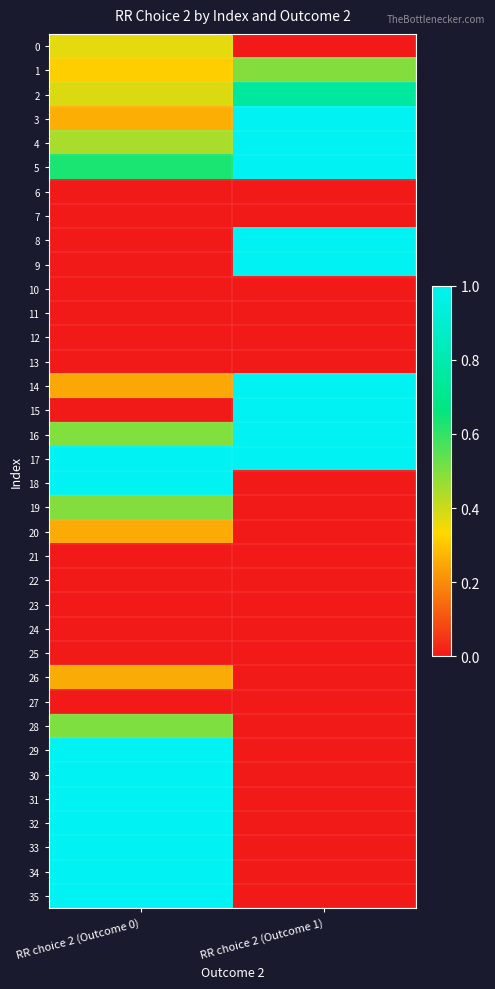

Reading right to left, transcribe all the data shown in this chart.

0: RR choice 2 (Outcome 1)=0.0	RR choice 2 (Outcome 0)=0.4
1: RR choice 2 (Outcome 1)=0.5	RR choice 2 (Outcome 0)=0.3
2: RR choice 2 (Outcome 1)=0.8	RR choice 2 (Outcome 0)=0.4
3: RR choice 2 (Outcome 1)=1.0	RR choice 2 (Outcome 0)=0.3
4: RR choice 2 (Outcome 1)=1.0	RR choice 2 (Outcome 0)=0.4
5: RR choice 2 (Outcome 1)=1.0	RR choice 2 (Outcome 0)=0.6
6: RR choice 2 (Outcome 1)=0.0	RR choice 2 (Outcome 0)=0.0
7: RR choice 2 (Outcome 1)=0.0	RR choice 2 (Outcome 0)=0.0
8: RR choice 2 (Outcome 1)=1.0	RR choice 2 (Outcome 0)=0.0
9: RR choice 2 (Outcome 1)=1.0	RR choice 2 (Outcome 0)=0.0
10: RR choice 2 (Outcome 1)=0.0	RR choice 2 (Outcome 0)=0.0
11: RR choice 2 (Outcome 1)=0.0	RR choice 2 (Outcome 0)=0.0
12: RR choice 2 (Outcome 1)=0.0	RR choice 2 (Outcome 0)=0.0
13: RR choice 2 (Outcome 1)=0.0	RR choice 2 (Outcome 0)=0.0
14: RR choice 2 (Outcome 1)=1.0	RR choice 2 (Outcome 0)=0.2
15: RR choice 2 (Outcome 1)=1.0	RR choice 2 (Outcome 0)=0.0
16: RR choice 2 (Outcome 1)=1.0	RR choice 2 (Outcome 0)=0.5
17: RR choice 2 (Outcome 1)=1.0	RR choice 2 (Outcome 0)=1.0
18: RR choice 2 (Outcome 1)=0.0	RR choice 2 (Outcome 0)=1.0
19: RR choice 2 (Outcome 1)=0.0	RR choice 2 (Outcome 0)=0.5
20: RR choice 2 (Outcome 1)=0.0	RR choice 2 (Outcome 0)=0.3
21: RR choice 2 (Outcome 1)=0.0	RR choice 2 (Outcome 0)=0.0
22: RR choice 2 (Outcome 1)=0.0	RR choice 2 (Outcome 0)=0.0
23: RR choice 2 (Outcome 1)=0.0	RR choice 2 (Outcome 0)=0.0
24: RR choice 2 (Outcome 1)=0.0	RR choice 2 (Outcome 0)=0.0
25: RR choice 2 (Outcome 1)=0.0	RR choice 2 (Outcome 0)=0.0
26: RR choice 2 (Outcome 1)=0.0	RR choice 2 (Outcome 0)=0.3
27: RR choice 2 (Outcome 1)=0.0	RR choice 2 (Outcome 0)=0.0
28: RR choice 2 (Outcome 1)=0.0	RR choice 2 (Outcome 0)=0.5
29: RR choice 2 (Outcome 1)=0.0	RR choice 2 (Outcome 0)=1.0
30: RR choice 2 (Outcome 1)=0.0	RR choice 2 (Outcome 0)=1.0
31: RR choice 2 (Outcome 1)=0.0	RR choice 2 (Outcome 0)=1.0
32: RR choice 2 (Outcome 1)=0.0	RR choice 2 (Outcome 0)=1.0
33: RR choice 2 (Outcome 1)=0.0	RR choice 2 (Outcome 0)=1.0
34: RR choice 2 (Outcome 1)=0.0	RR choice 2 (Outcome 0)=1.0
35: RR choice 2 (Outcome 1)=0.0	RR choice 2 (Outcome 0)=1.0